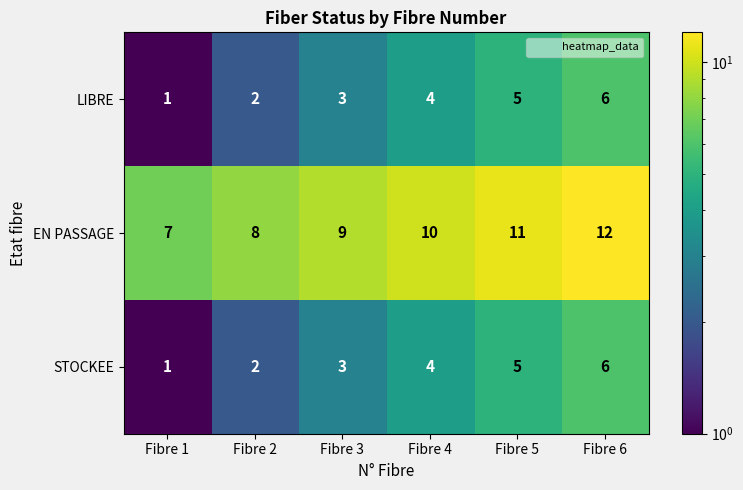

Reading right to left, extract all data points from this chart.

LIBRE: Fibre 6=6	Fibre 5=5	Fibre 4=4	Fibre 3=3	Fibre 2=2	Fibre 1=1
EN PASSAGE: Fibre 6=12	Fibre 5=11	Fibre 4=10	Fibre 3=9	Fibre 2=8	Fibre 1=7
STOCKEE: Fibre 6=6	Fibre 5=5	Fibre 4=4	Fibre 3=3	Fibre 2=2	Fibre 1=1